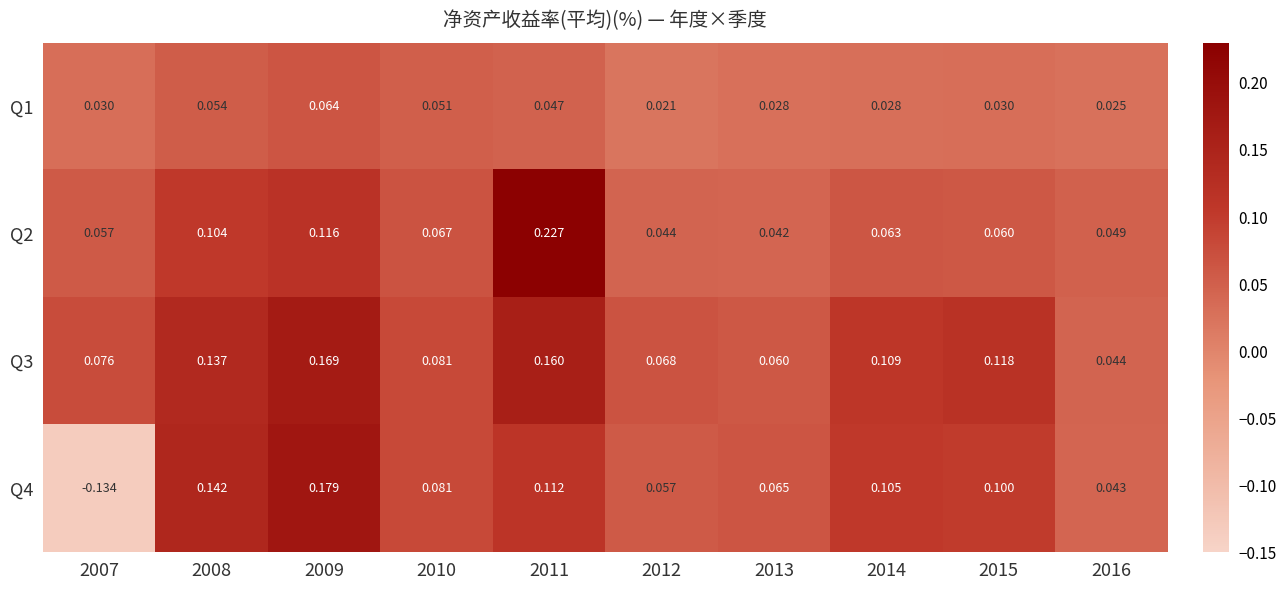

Is the value of Q1 at 2012 greater than the value of Q3 at 2007?

No